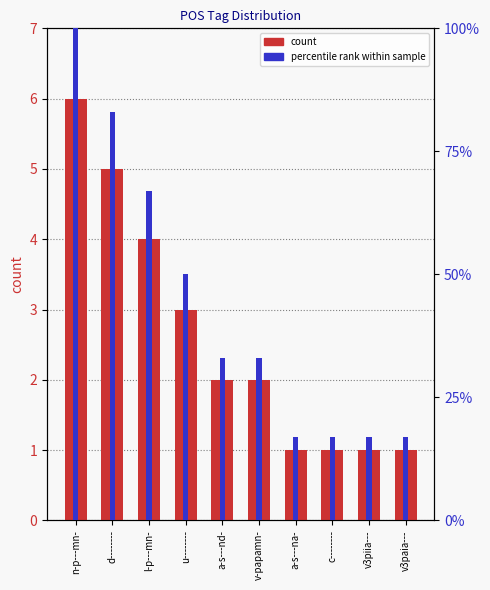

What is the approximate value of count at v-papamn-?

2